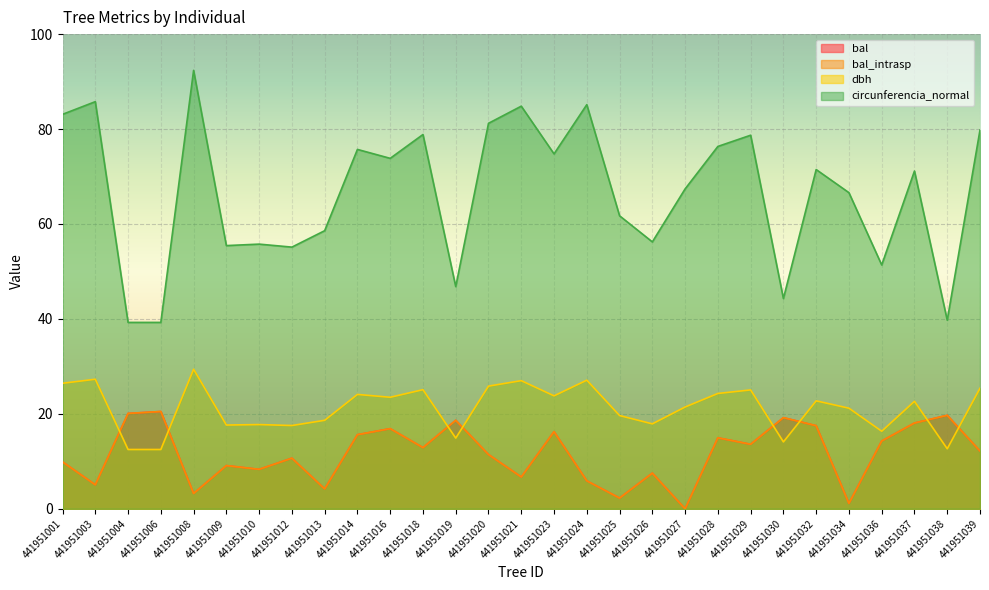

How many lines are shown in the chart?

4